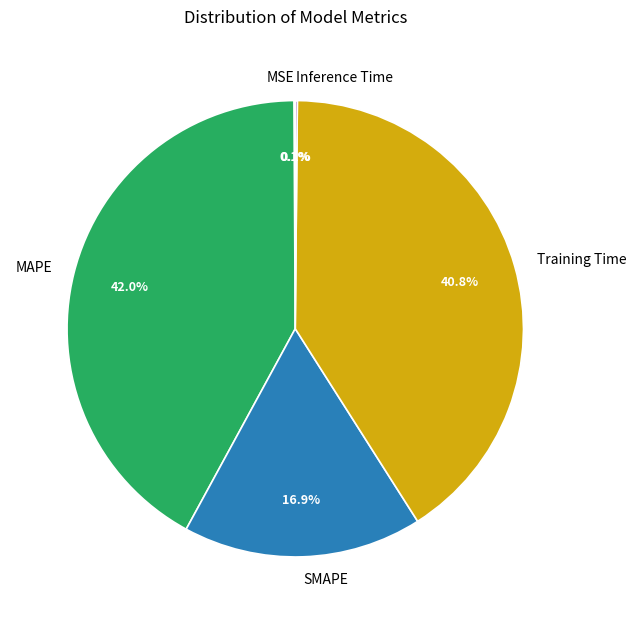

Is there a majority slice in this chart?

No